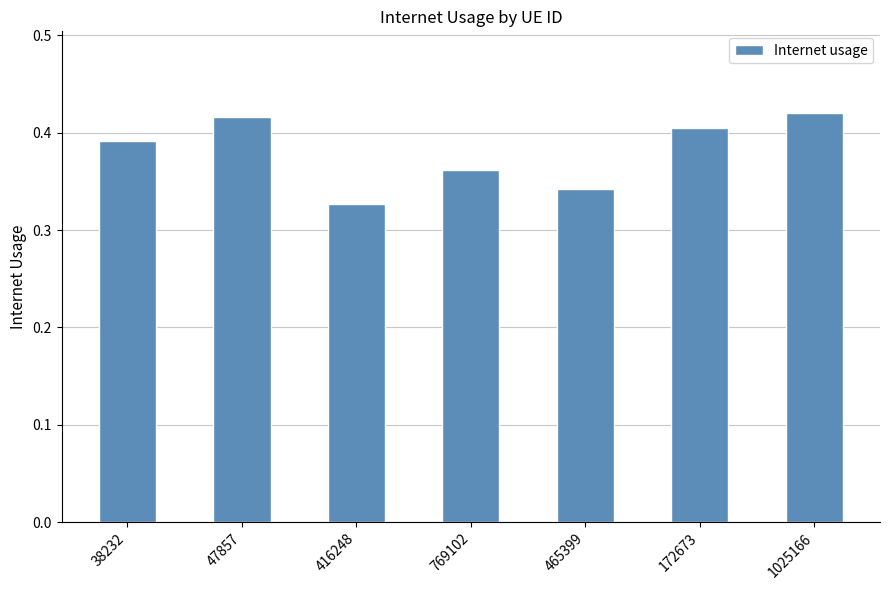

Count the values in the range 0 to 1.

7